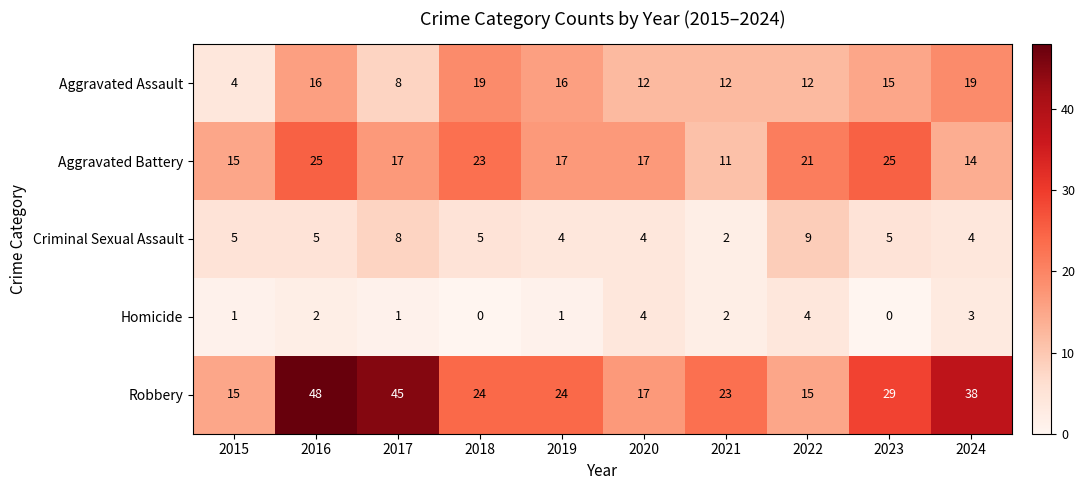

Which series changed the most between 2017 and 2020?

Robbery